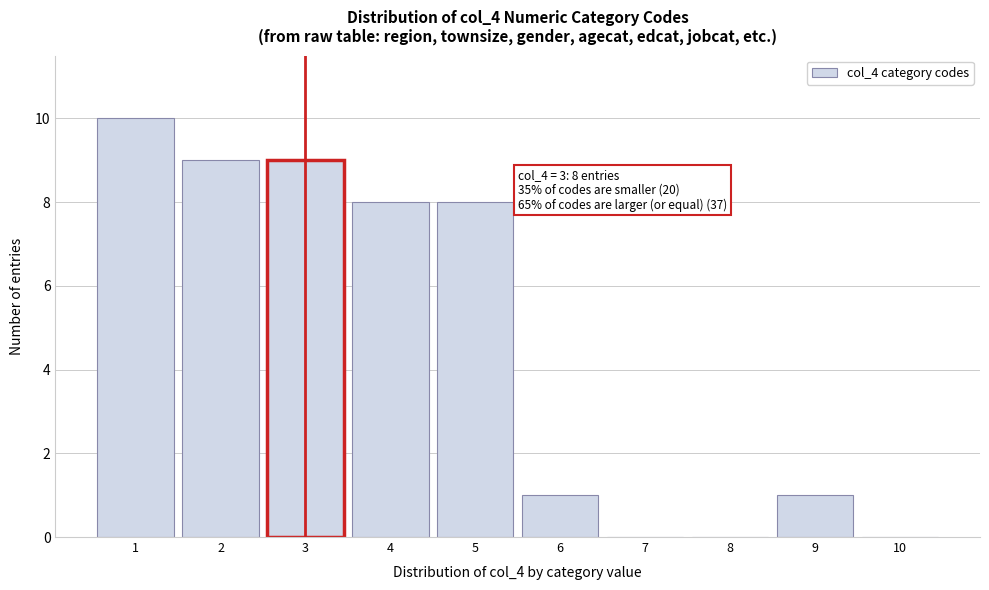

Over which range of the x-axis is the bar tallest?

0.5 to 1.5